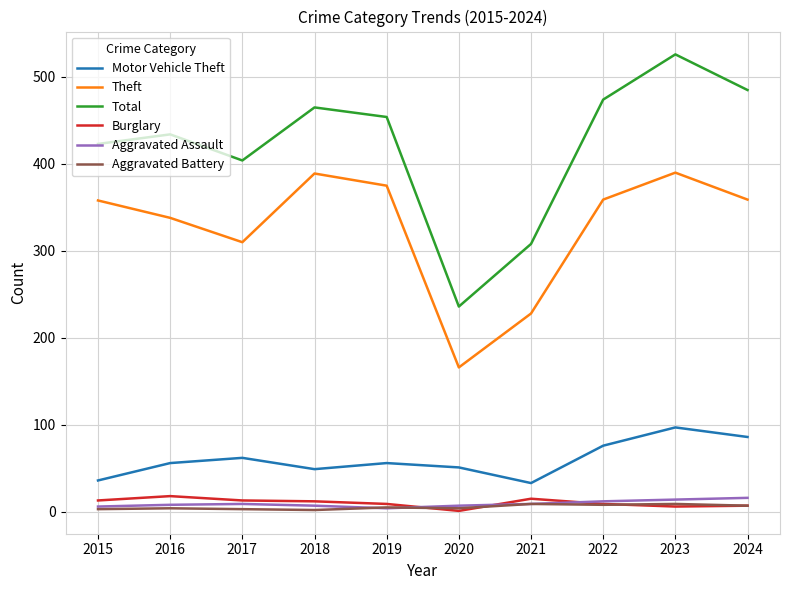

Which series has the largest range (max minus min)?

Total